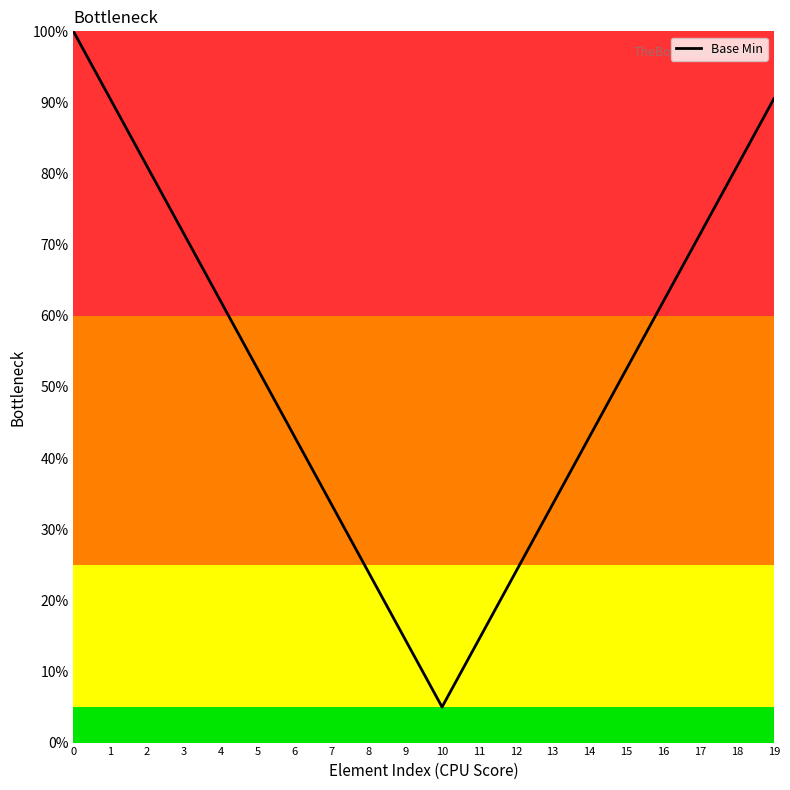

Does the chart have visible grid lines?

No